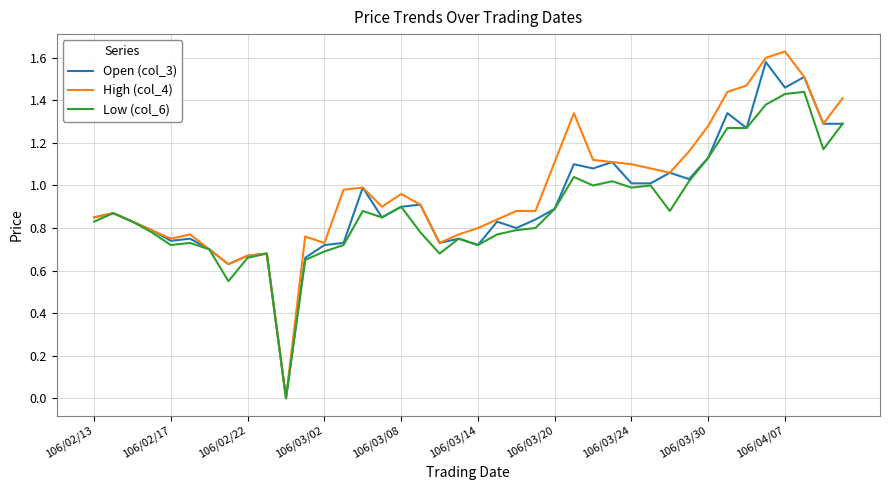

Which series has the largest range (max minus min)?

High (col_4)